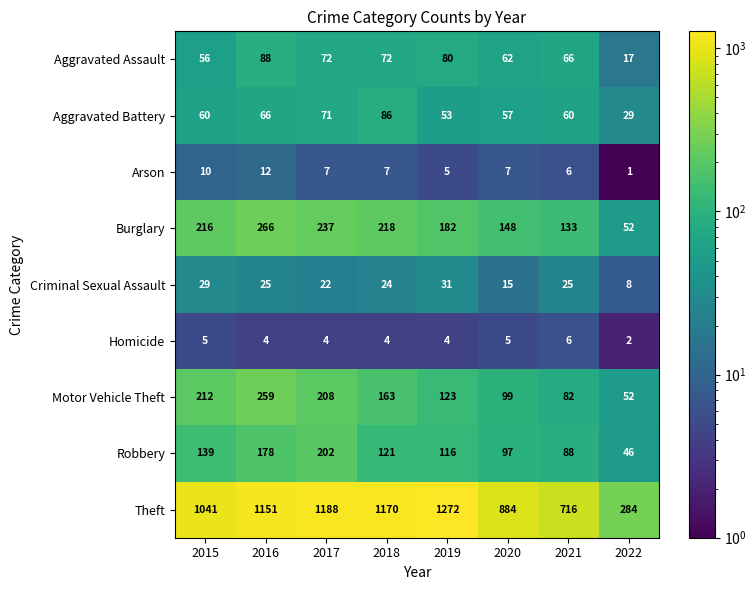

Is it true that Robbery equals 97 at 2020?

True